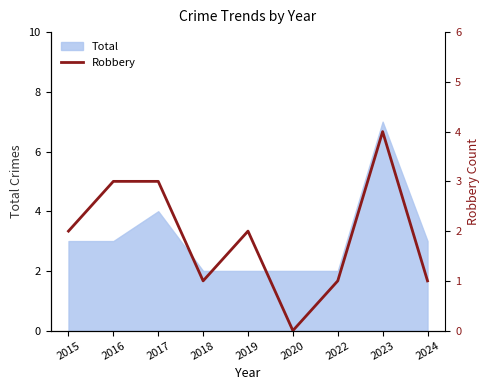

Reading right to left, transcribe all the data shown in this chart.

1	4	1	0	2	1	3	3	2